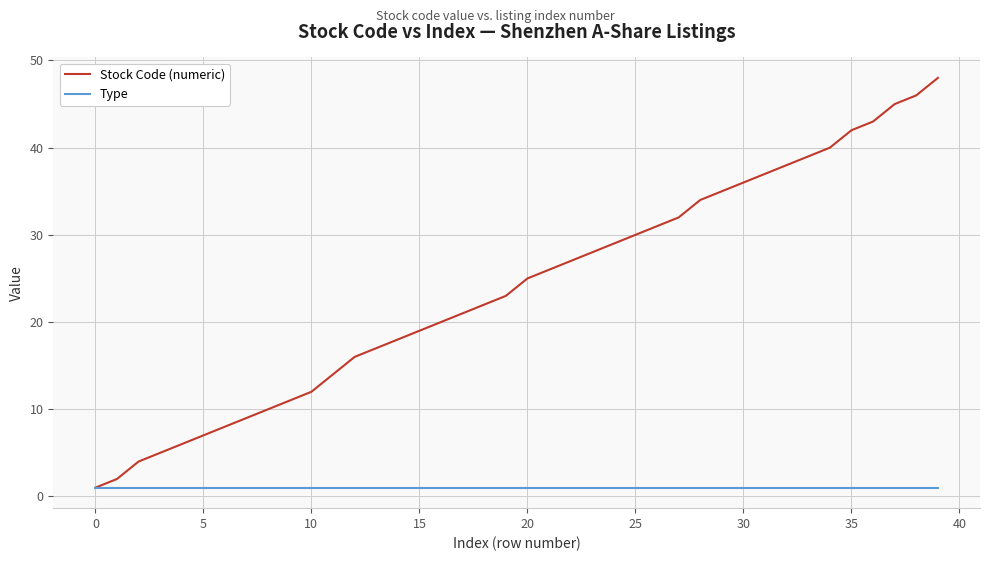

What is the maximum value shown in the chart?

48